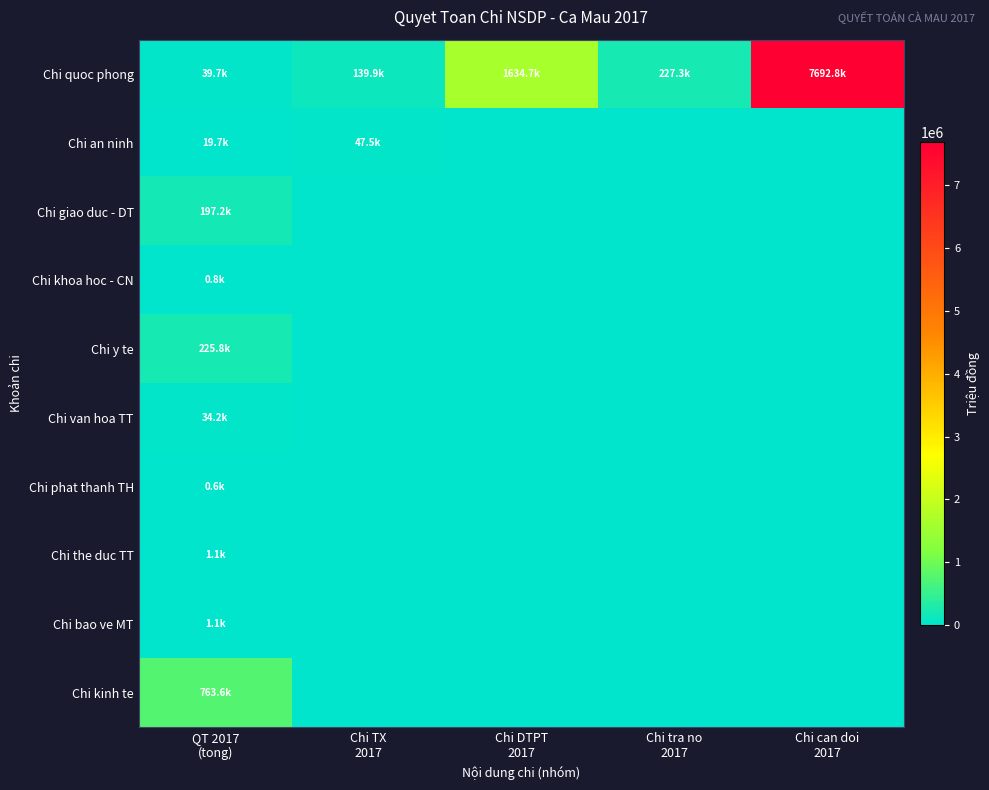

At which category is the sum across all series the highest?

Chi can doi
2017